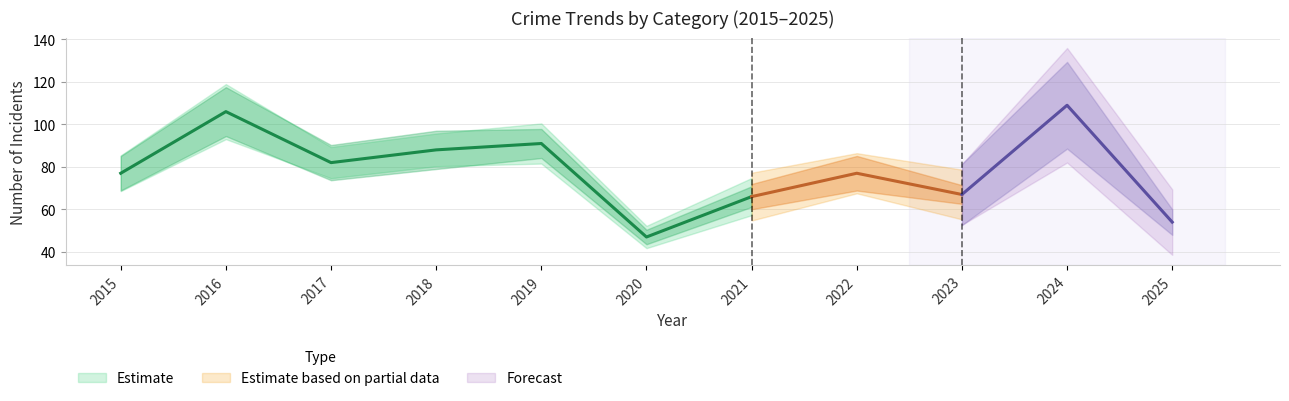

At which category is the sum across all series the highest?

2024